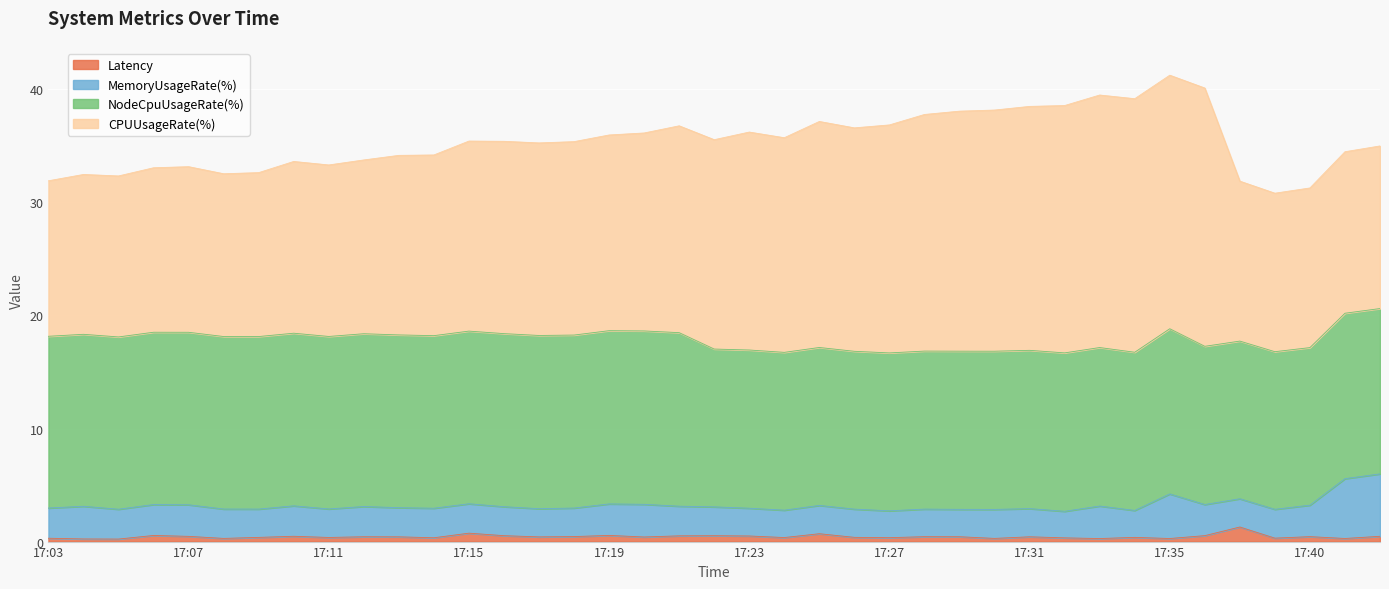

Rank the categories by CPUUsageRate(%) value from highest to lowest.

17:36, 17:34, 17:35, 17:33, 17:32, 17:31, 17:30, 17:29, 17:28, 17:27, 17:25, 17:26, 17:23, 17:24, 17:22, 17:21, 17:20, 17:19, 17:18, 17:17, 17:16, 17:15, 17:14, 17:13, 17:12, 17:10, 17:11, 17:07, 17:06, 17:09, 17:08, 17:42, 17:41, 17:05, 17:38, 17:04, 17:40, 17:39, 17:03